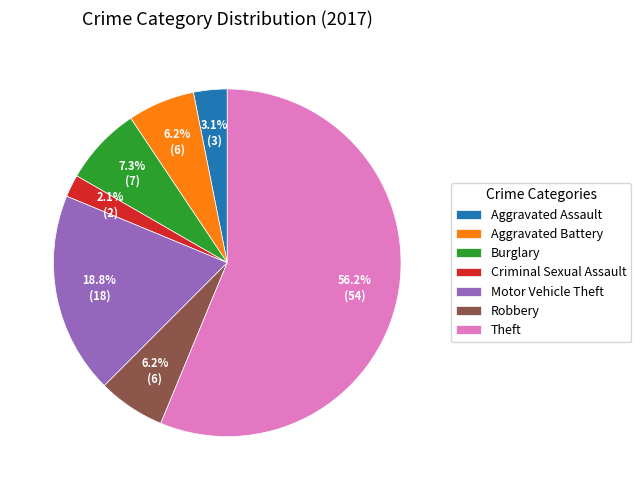

To the nearest percent, what portion does Criminal Sexual Assault represent?

2%